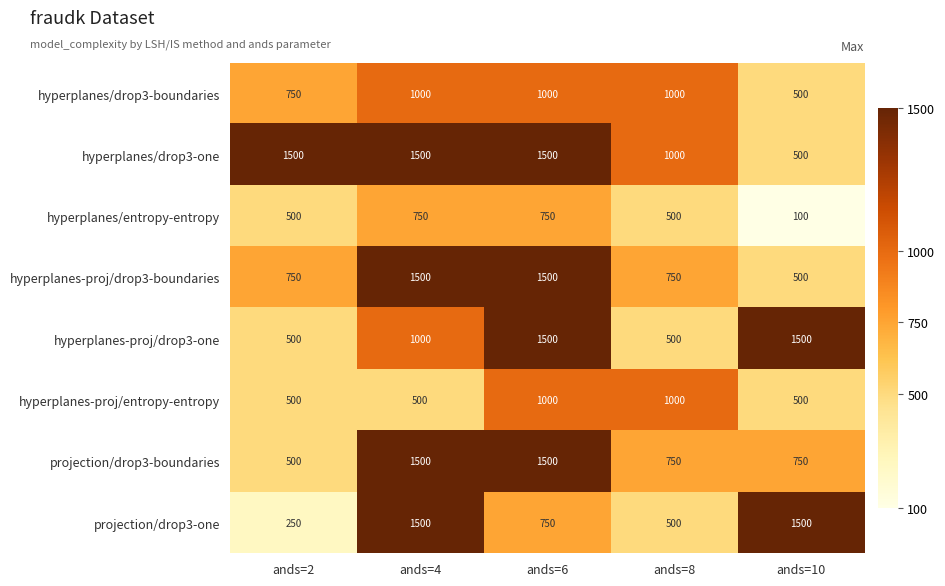

At how many categories does at least one series exceed 441?

5